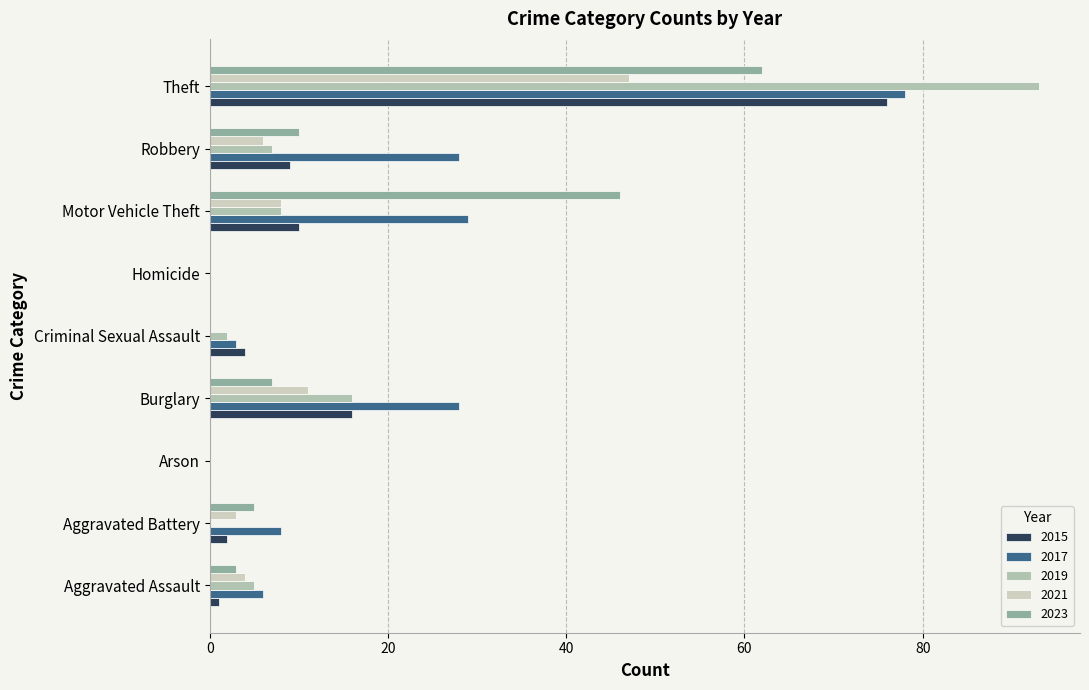

Which series changed the most between Aggravated Battery and Burglary?

2017